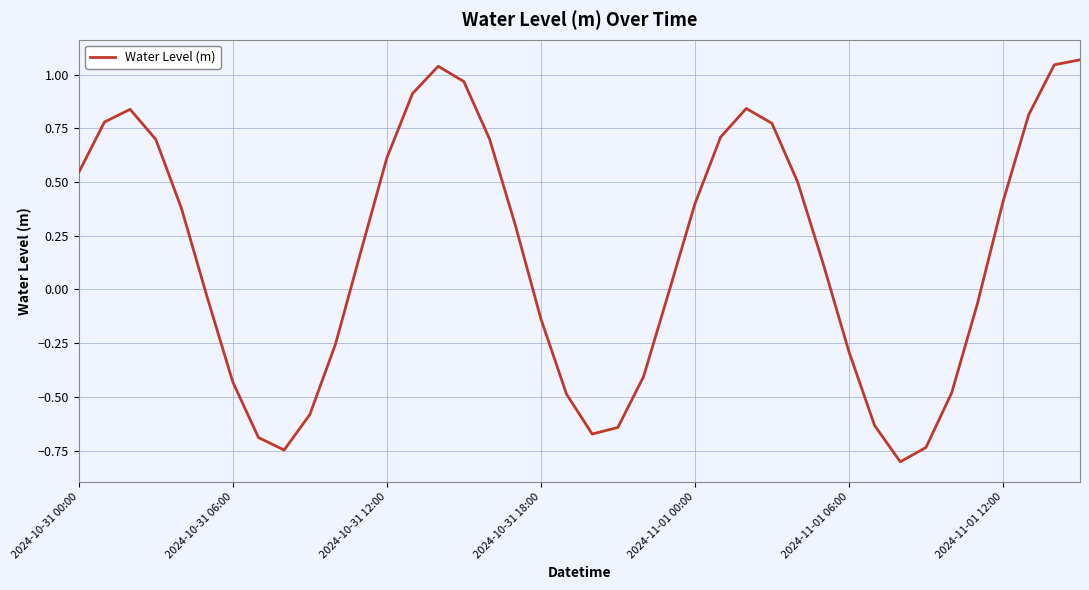

What is the difference between the maximum and minimum values?

1.9